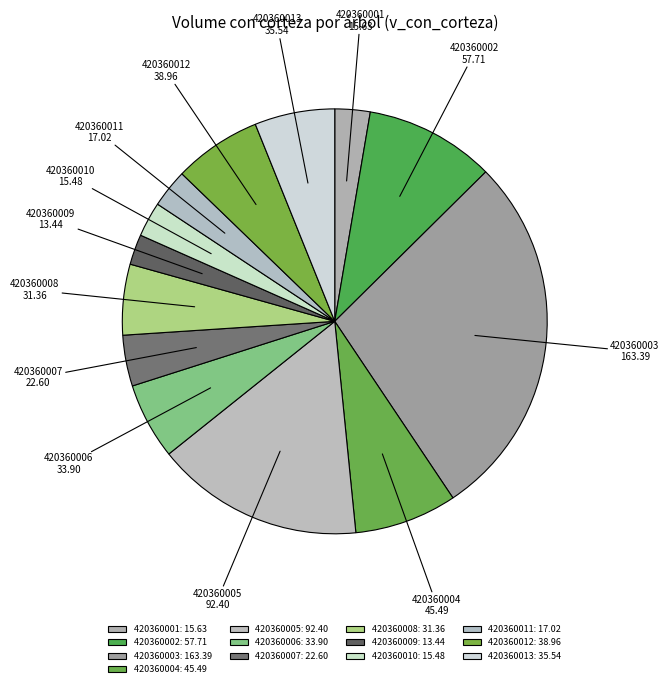

Which has a higher value, 420360003 or 420360004?

420360003